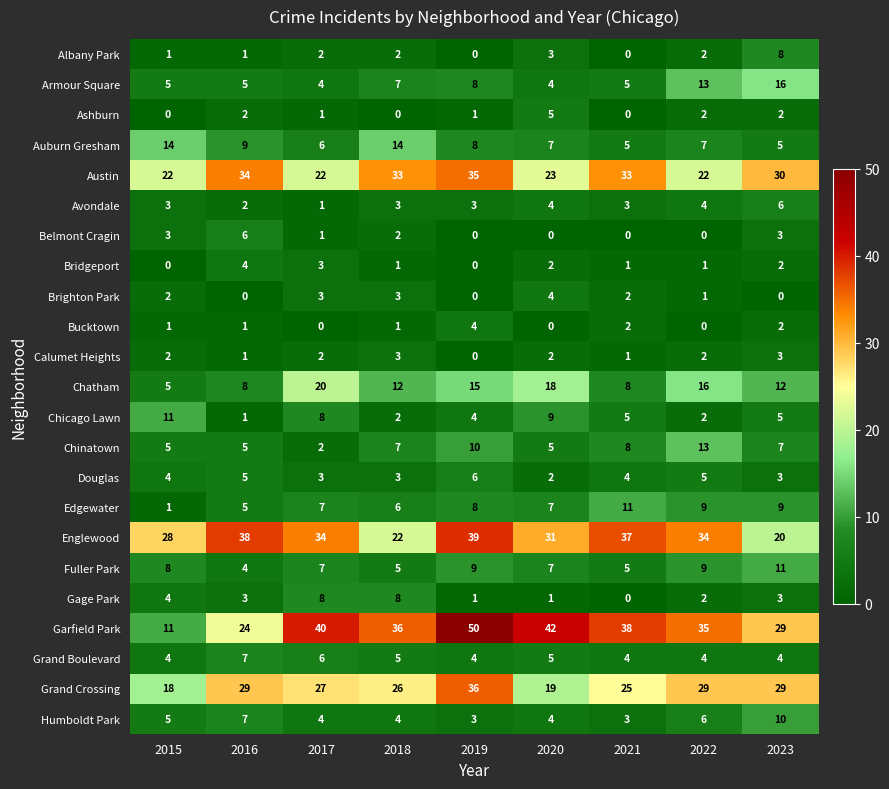

What is the minimum value for Fuller Park?

4